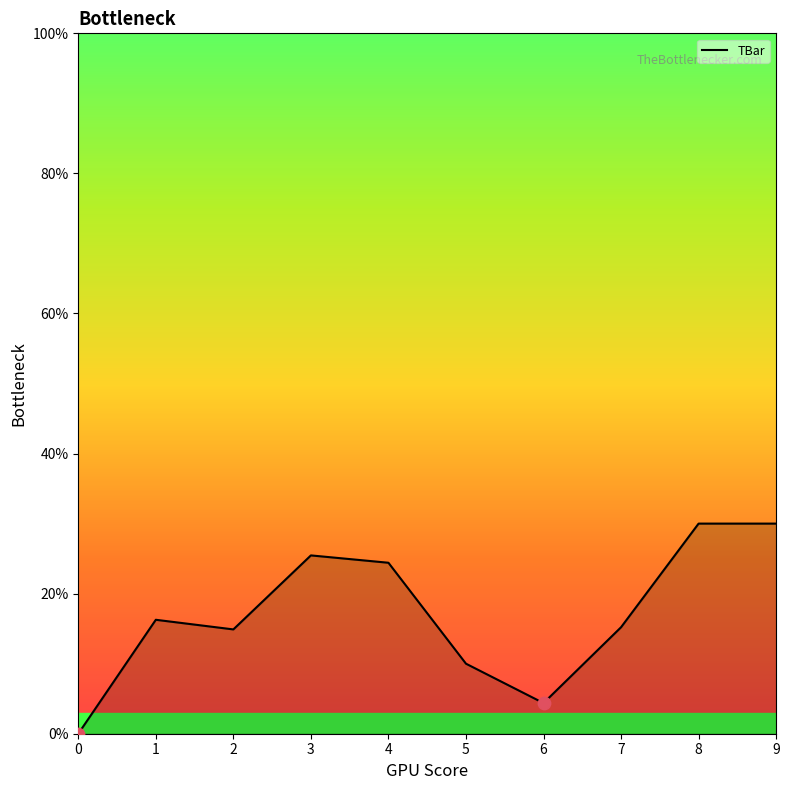

Approximately how many times larger is the value at 2 compared to 8?

0.5